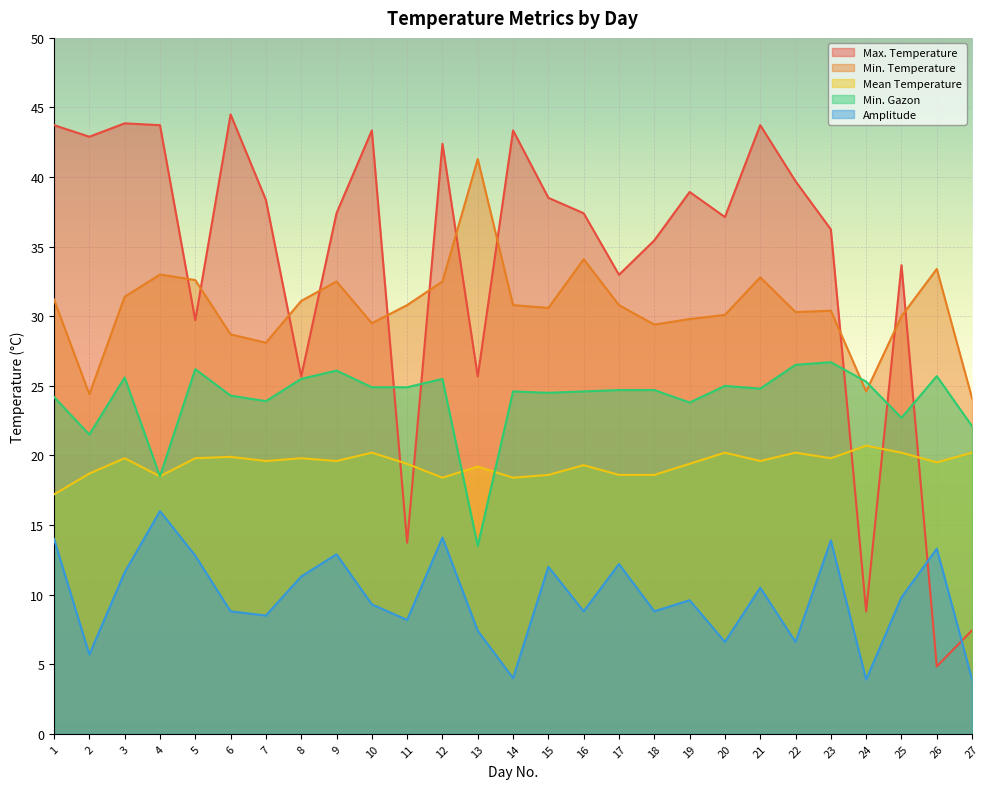

True or false: Max. Temperature and Mean Temperature cross at least once.

True